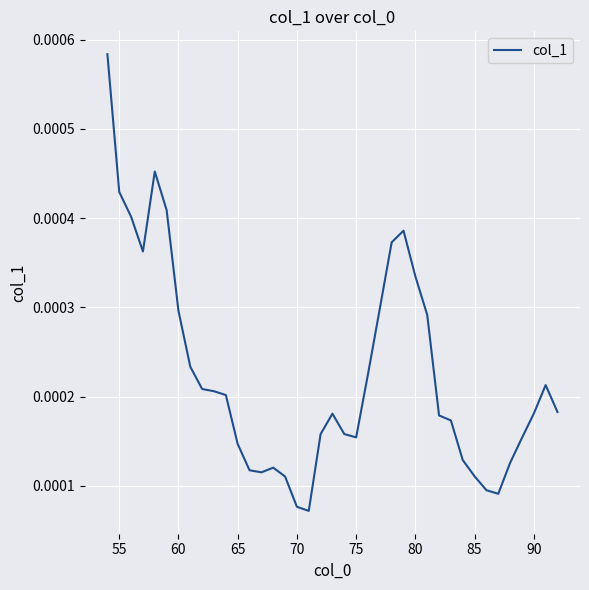

Does the chart display data point markers on the line(s)?

No